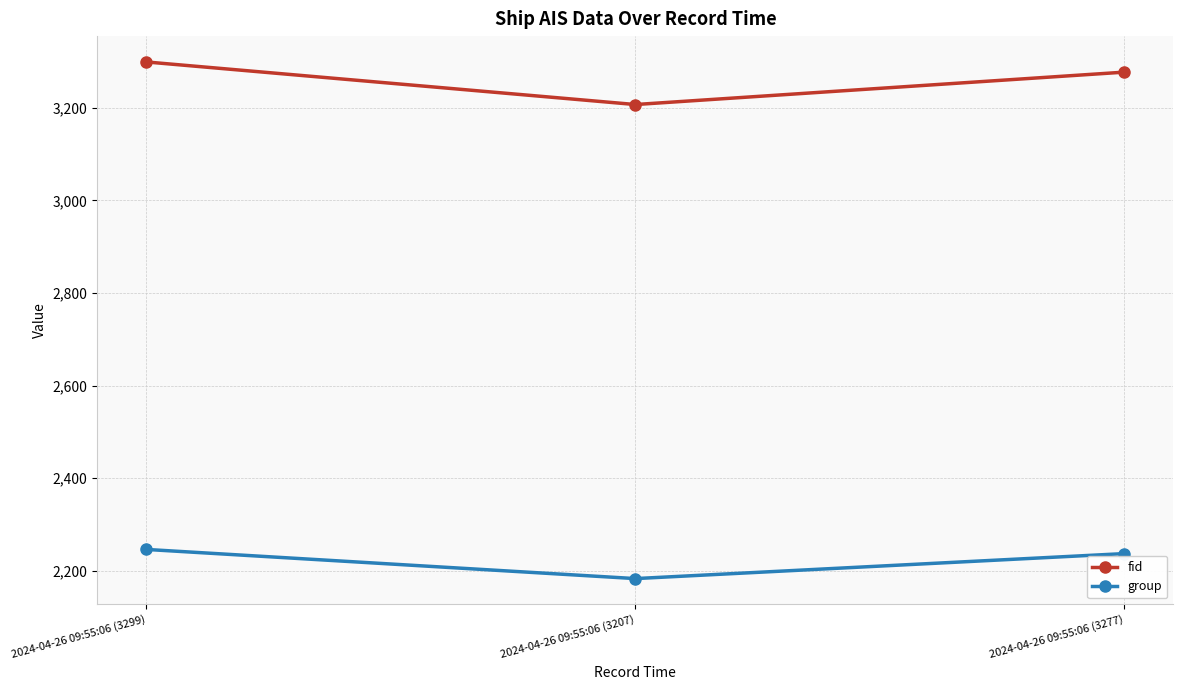

True or false: group has a value of 616 at 2024-04-26 09:55:06 (3299).

False